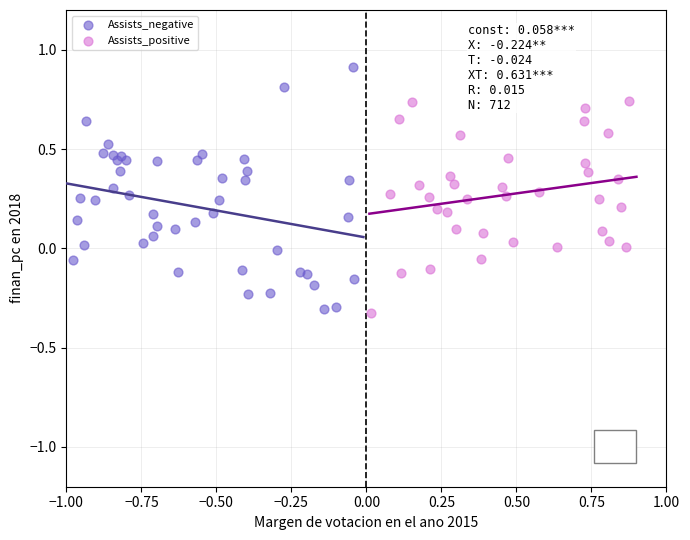

Which series has the widest spread of Y values?

Assists_negative